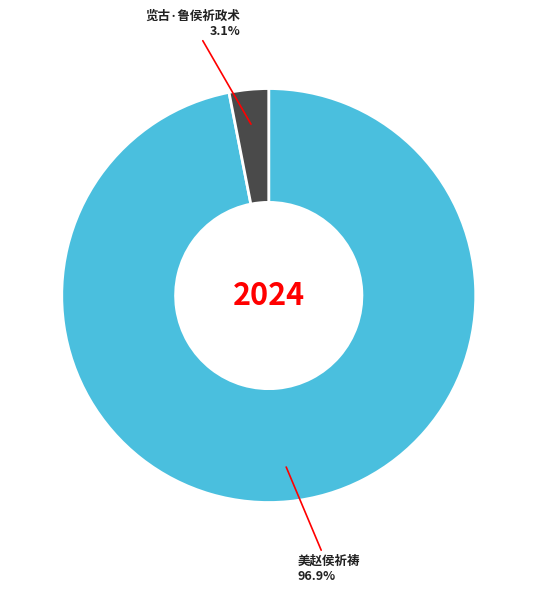

How many slices are in this pie chart?

2